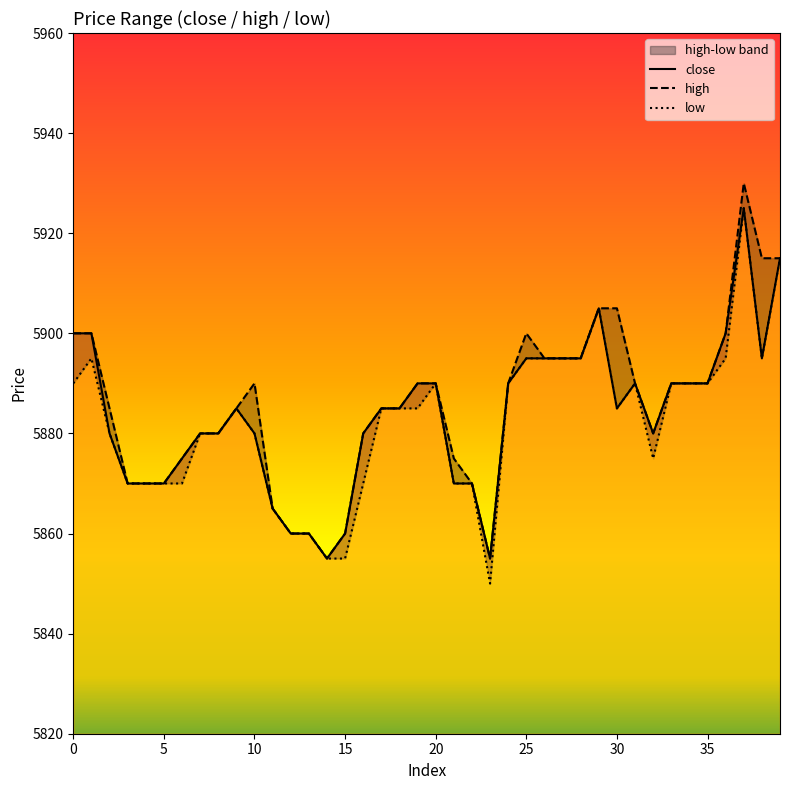

How many data points does each series have?

40